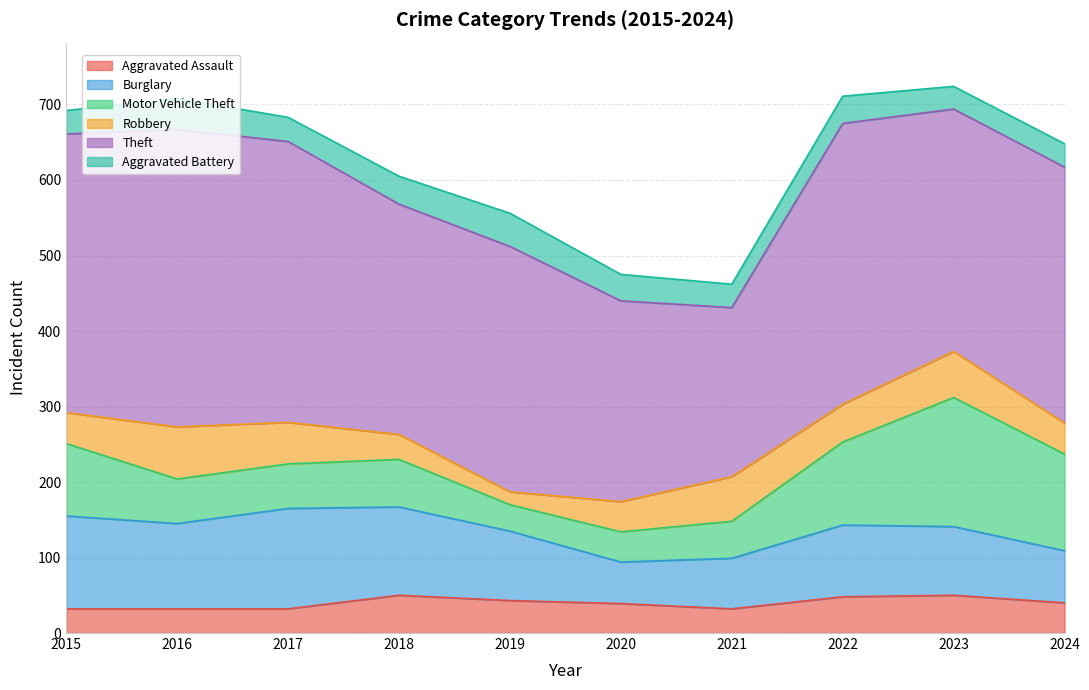

How many categories are shown in the chart?

10